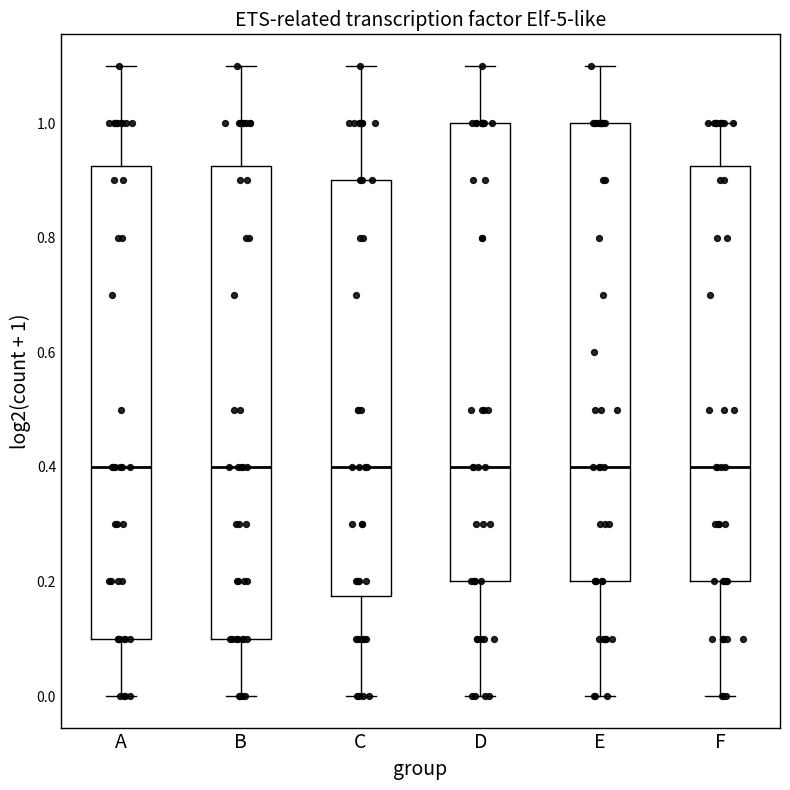

Where does the median line of the box for B sit on the y-axis? The values are not printed on the chart, so give them approximately, as read against the axis.

0.40